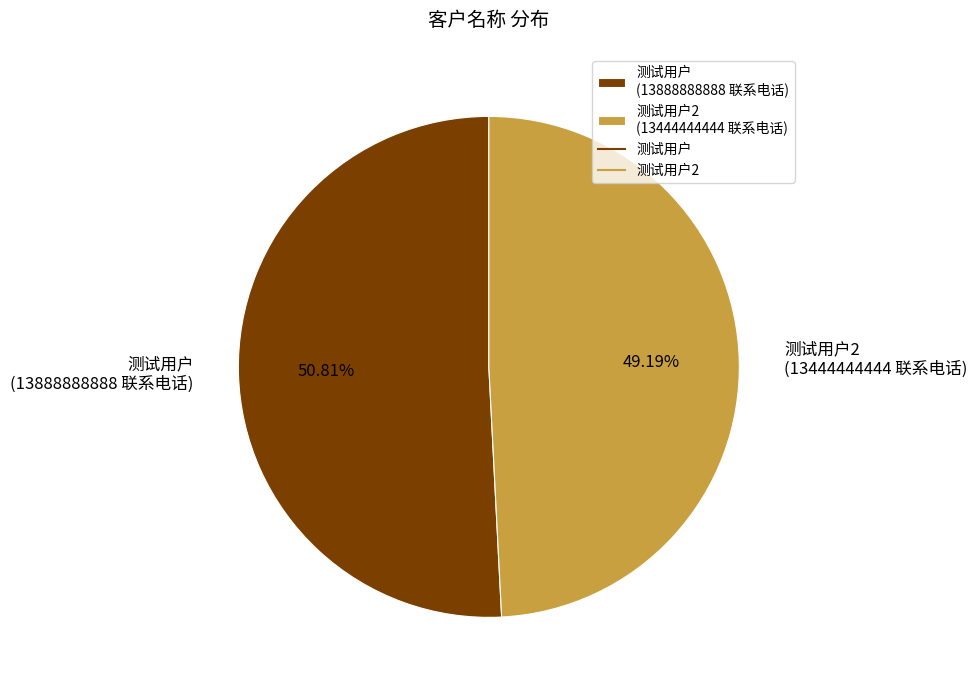

How many segments does this pie chart have?

2